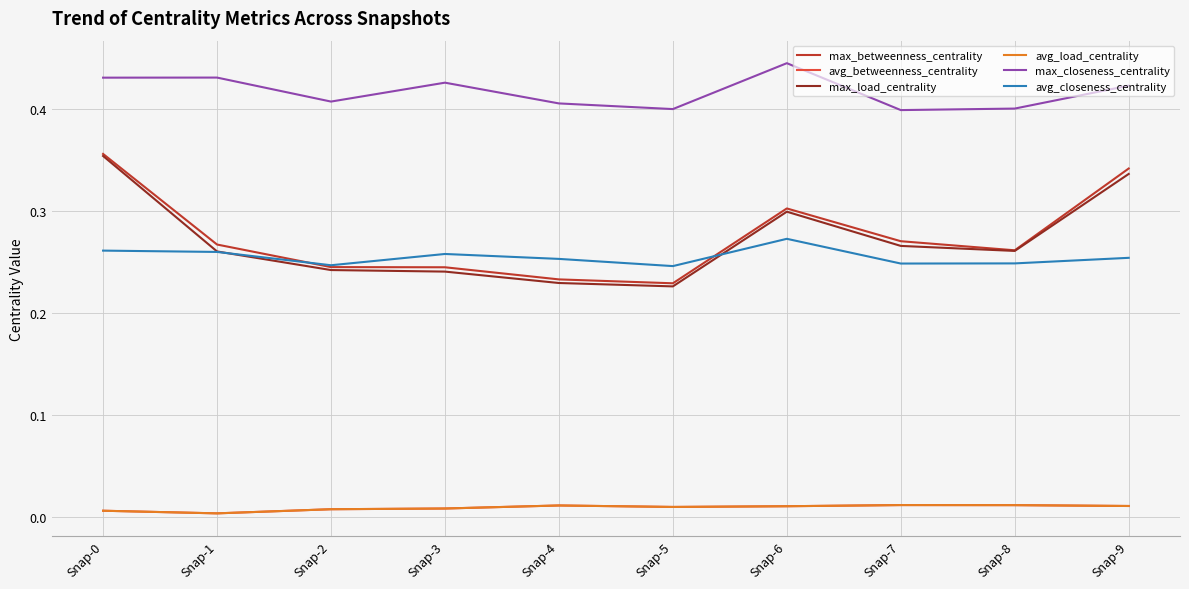

Reading left to right, what are all the values shown in this chart?

max_betweenness_centrality: 0.4	0.3	0.2	0.2	0.2	0.2	0.3	0.3	0.3	0.3
avg_betweenness_centrality: 0.0	0.0	0.0	0.0	0.0	0.0	0.0	0.0	0.0	0.0
max_load_centrality: 0.4	0.3	0.2	0.2	0.2	0.2	0.3	0.3	0.3	0.3
avg_load_centrality: 0.0	0.0	0.0	0.0	0.0	0.0	0.0	0.0	0.0	0.0
max_closeness_centrality: 0.4	0.4	0.4	0.4	0.4	0.4	0.4	0.4	0.4	0.4
avg_closeness_centrality: 0.3	0.3	0.2	0.3	0.3	0.2	0.3	0.2	0.2	0.3